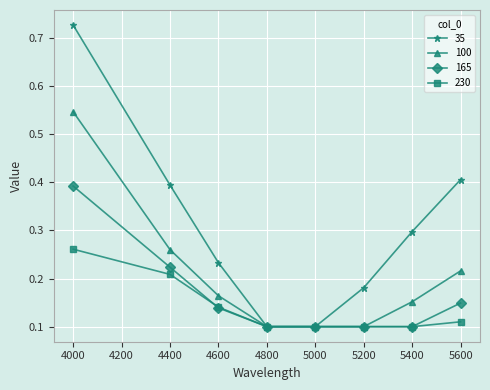

At which category is the sum across all series the highest?

4000